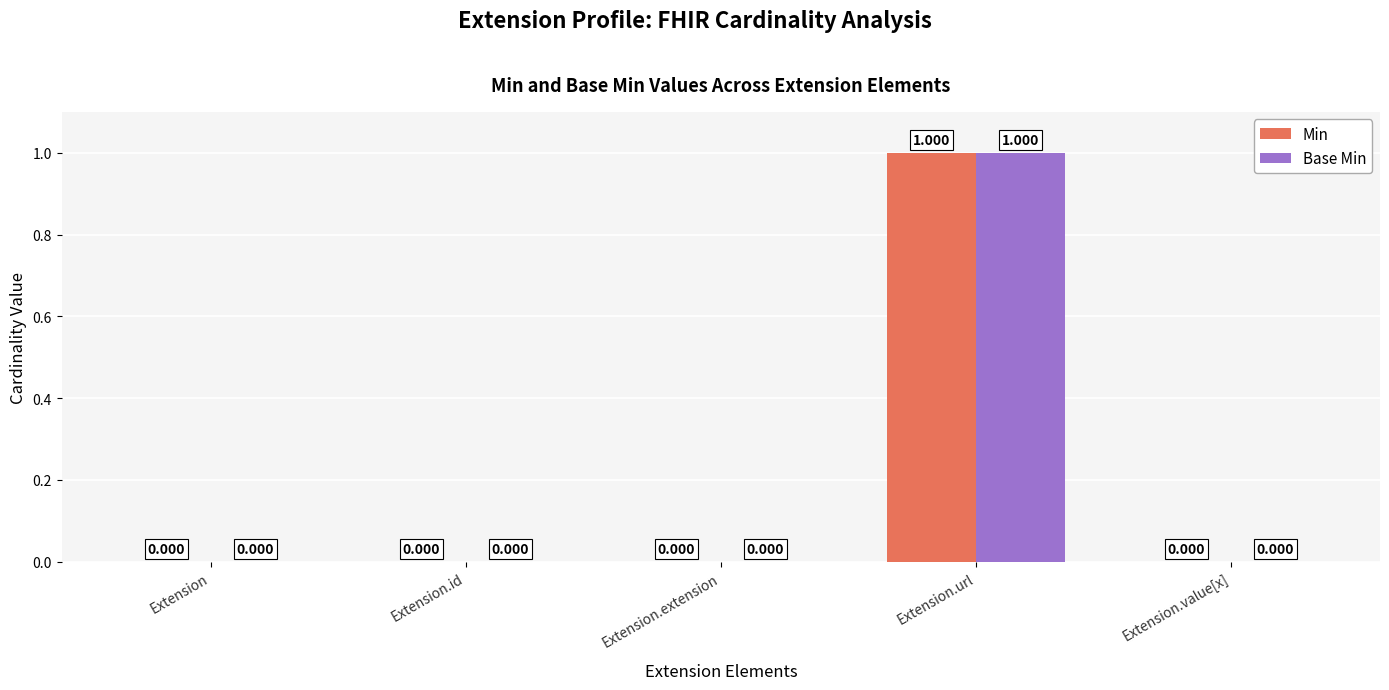

Which category has the highest value across all series?

Extension.url